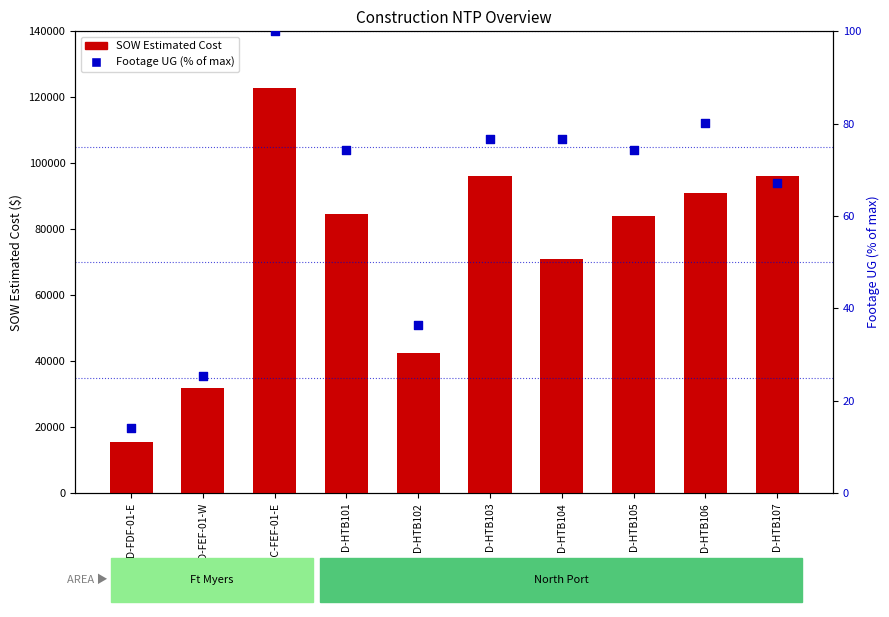

What is the total value across all series at D-HTB106?

90912.2